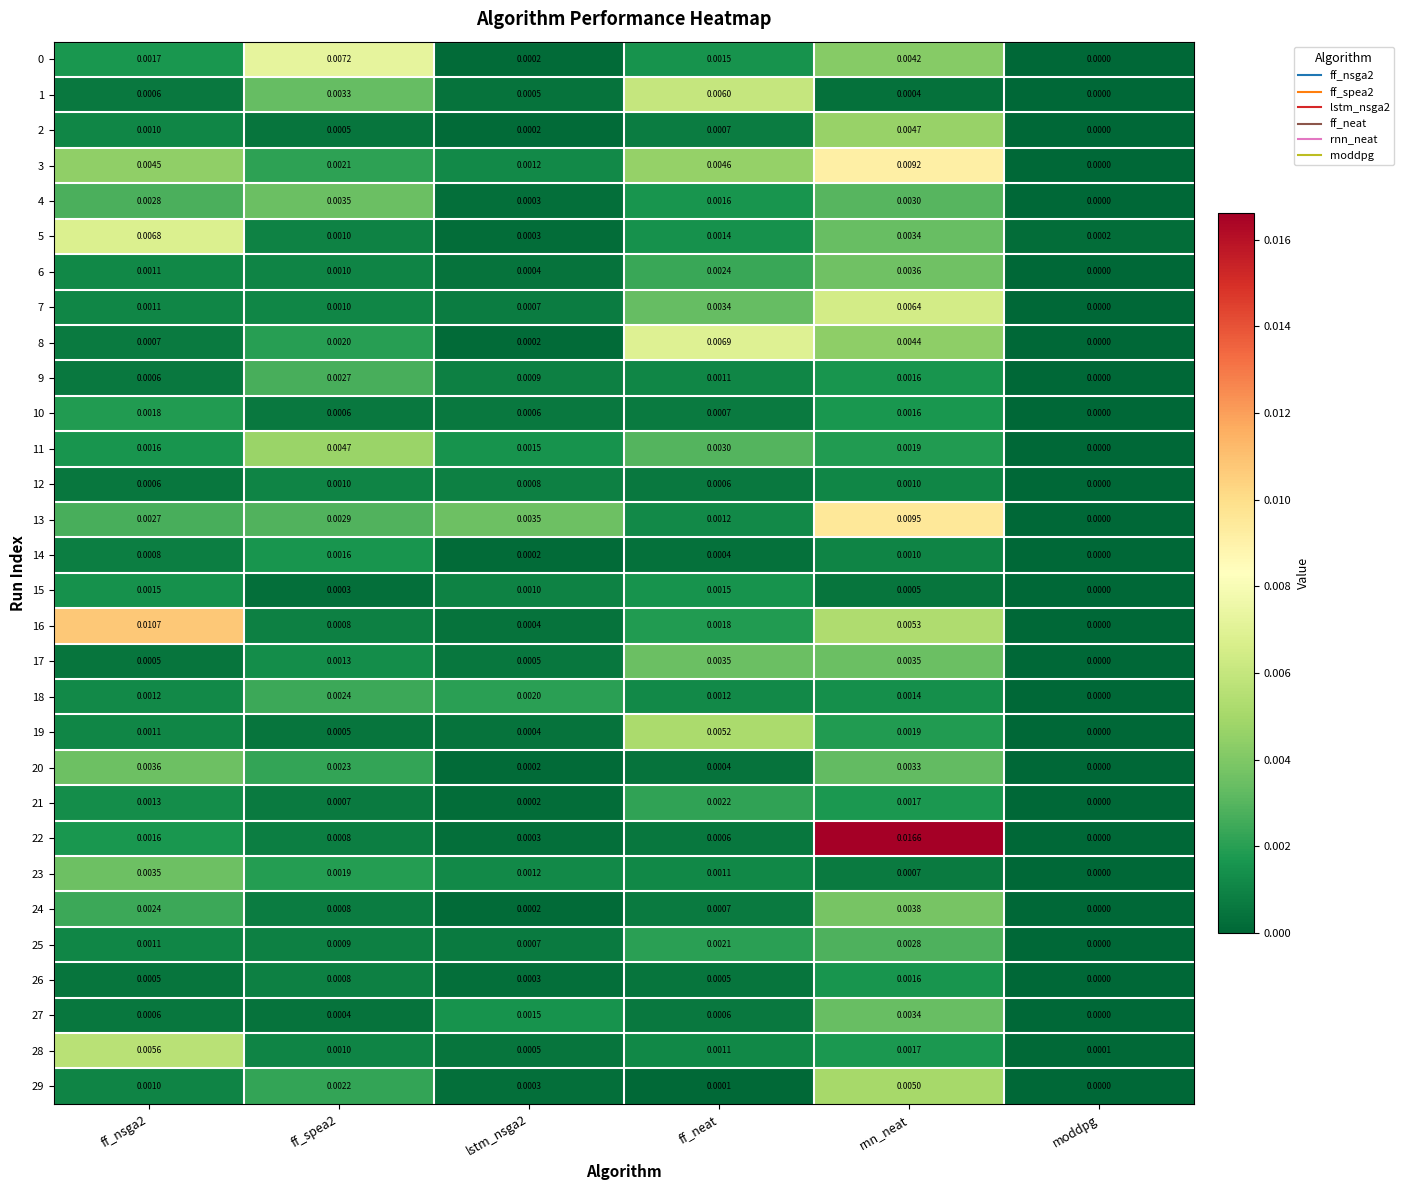

Where is 10 nearest to the value 0?

moddpg